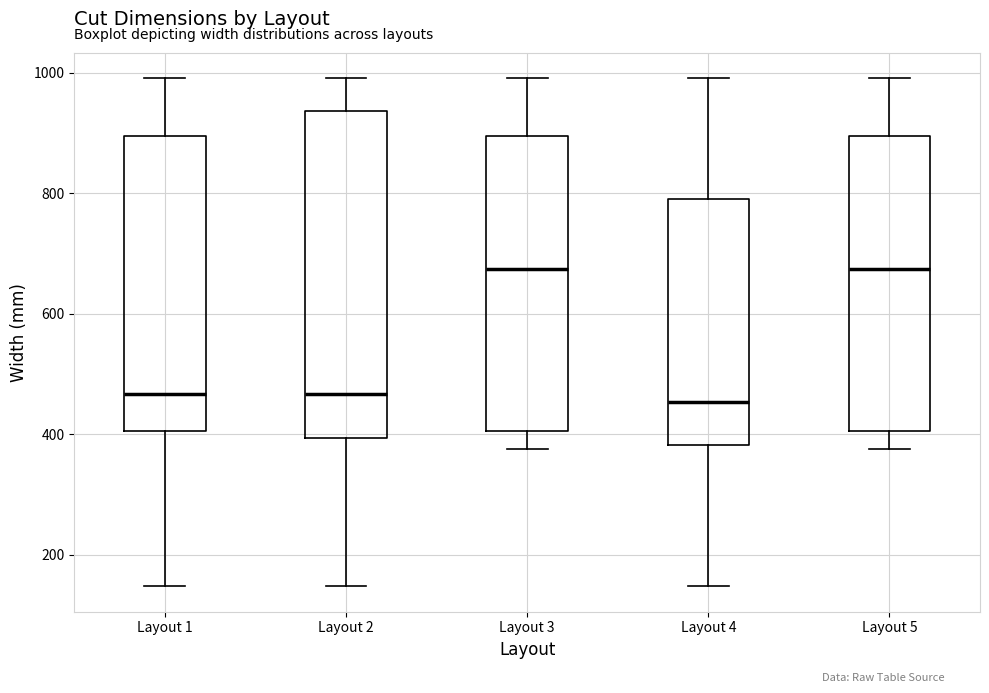

Where is the lower edge of the box for Layout 4 on the y-axis? The values are not printed on the chart, so give them approximately, as read against the axis.

380